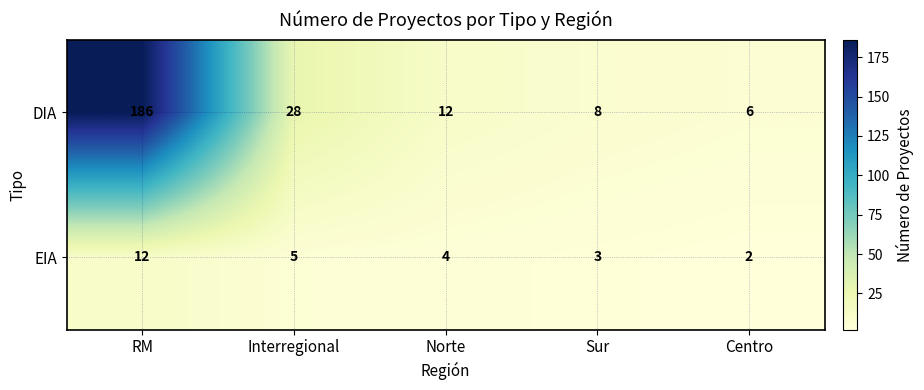

Which series has the largest range (max minus min)?

DIA